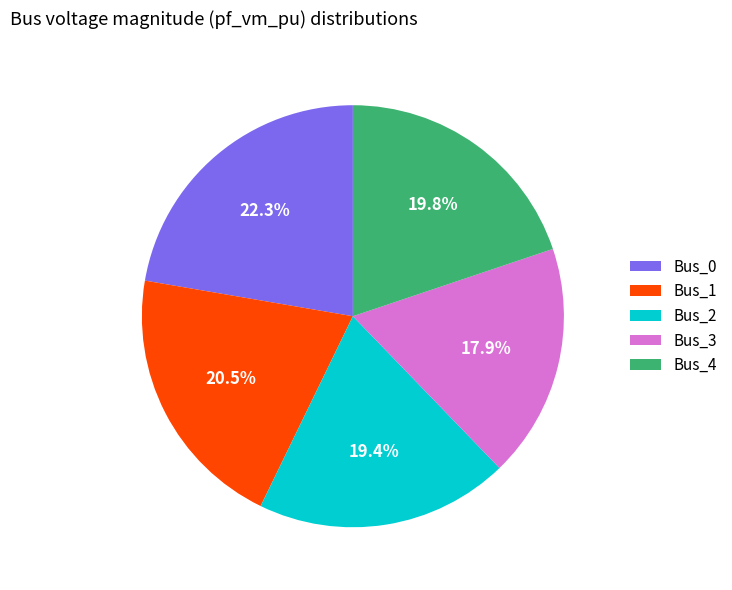

What is the largest slice in the pie chart?

Bus_0